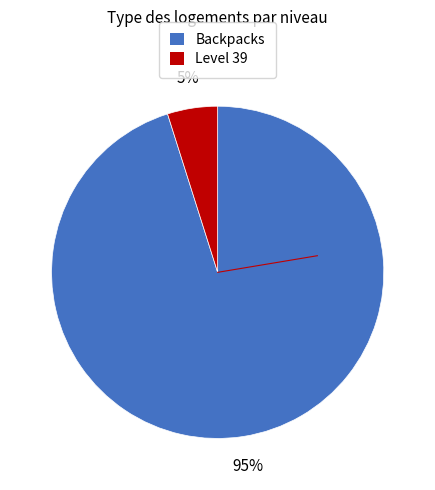

To the nearest percent, what is the combined percentage of Level 39 and Backpacks?

100%